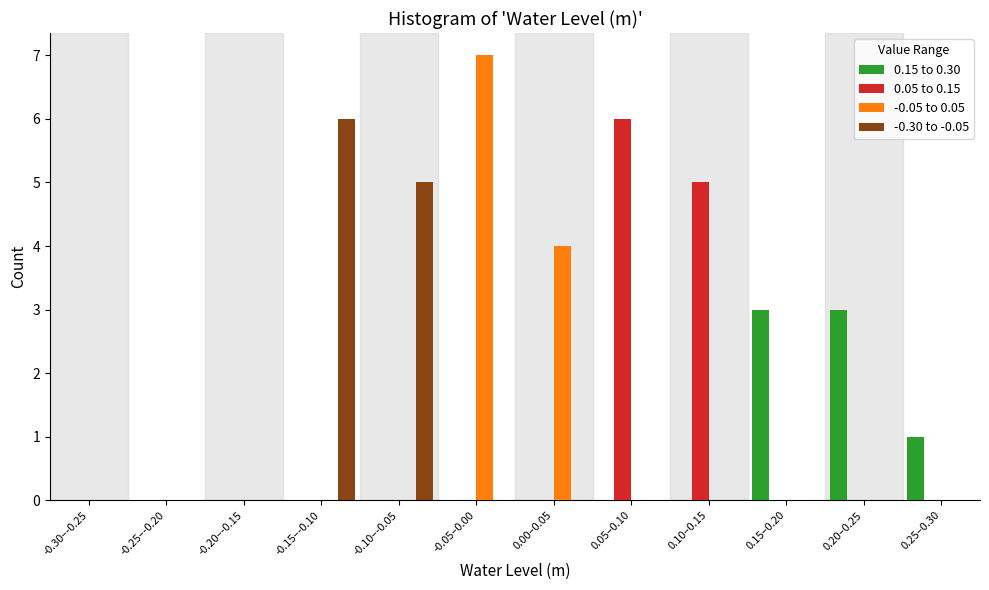

At which label does -0.05 to 0.05 reach its peak?

-0.05–0.00